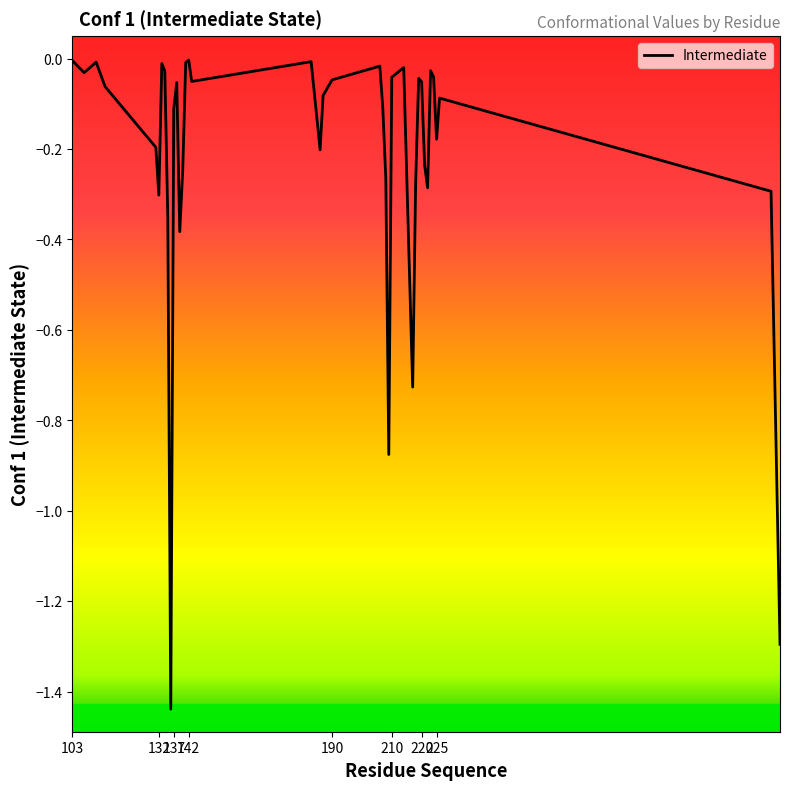

How many interior local peaks (higher than both neighbors) does the data have?

10